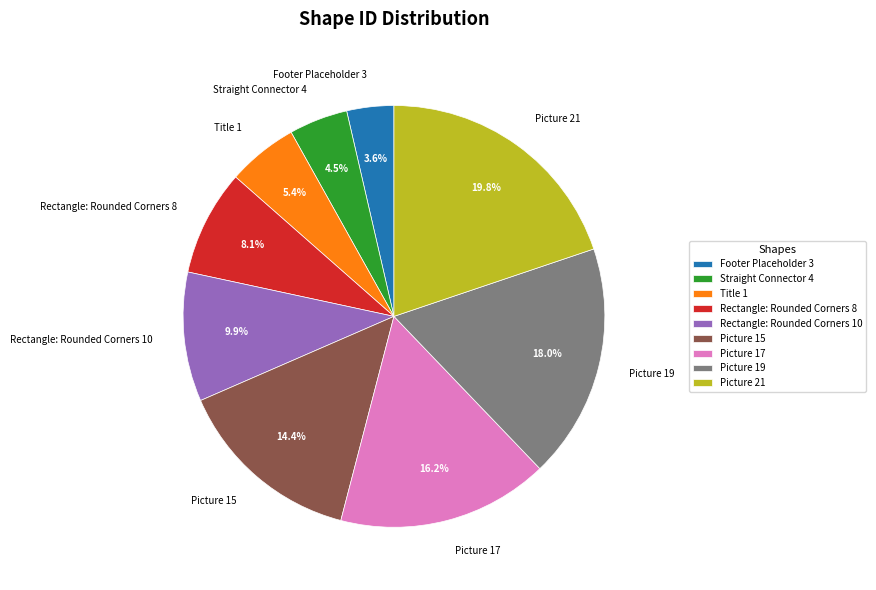

Does Picture 21 account for over 50% of the chart?

No